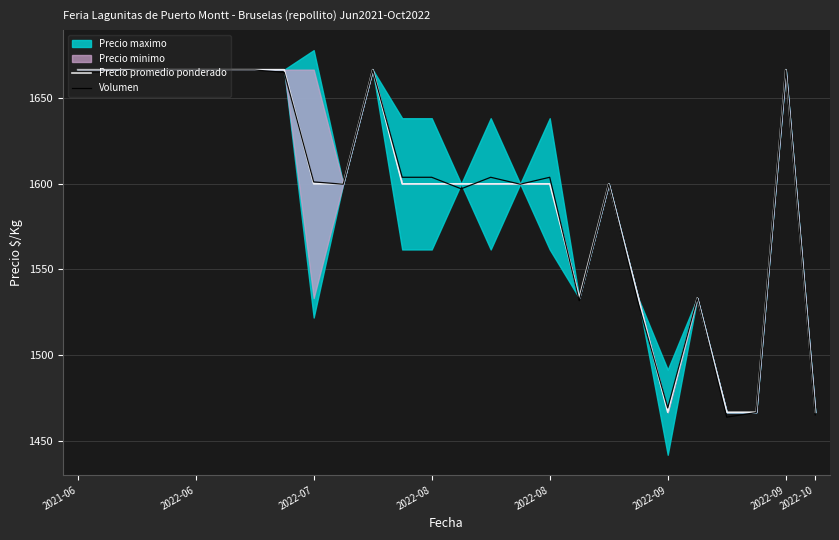

What is the difference between the Precio promedio ponderado values at 13 and 23?

133.3